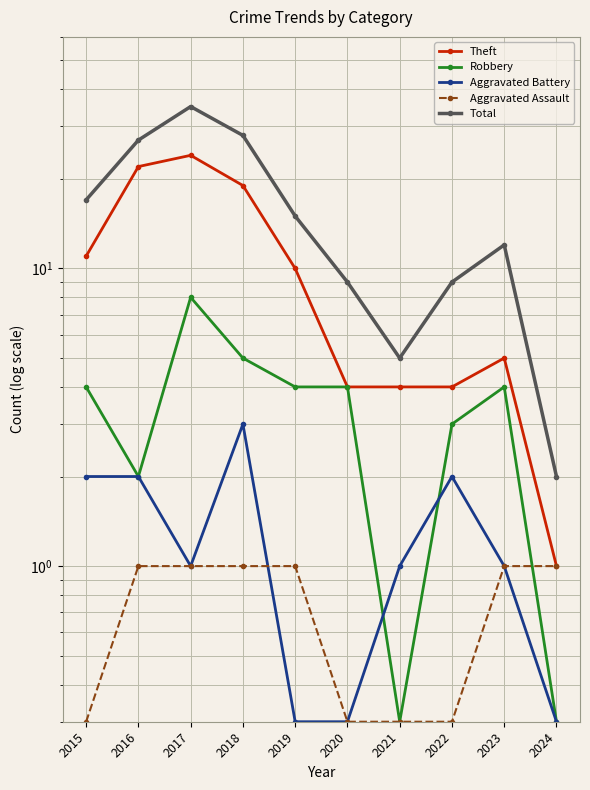

Which category has the highest value across all series?

2017